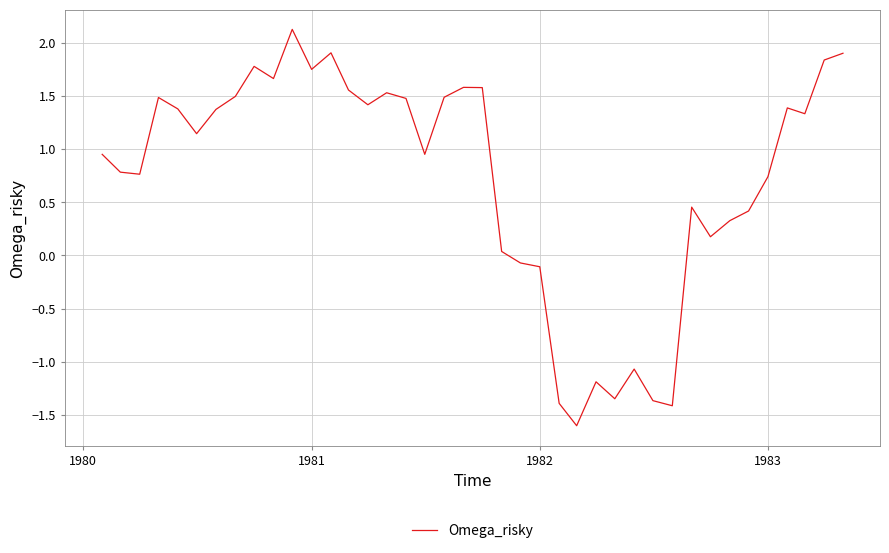

What is the difference between the maximum and minimum values?

3.7